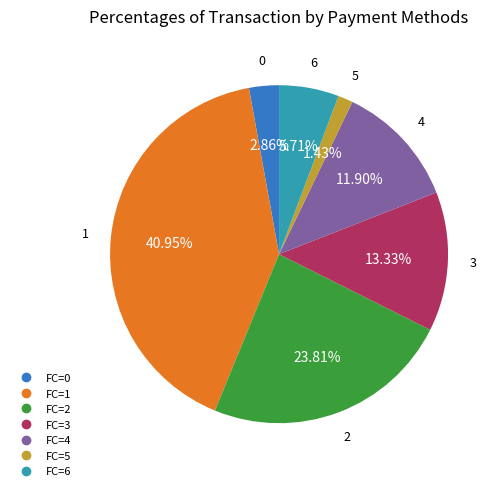

Is there any slice that represents more than half of the pie?

No